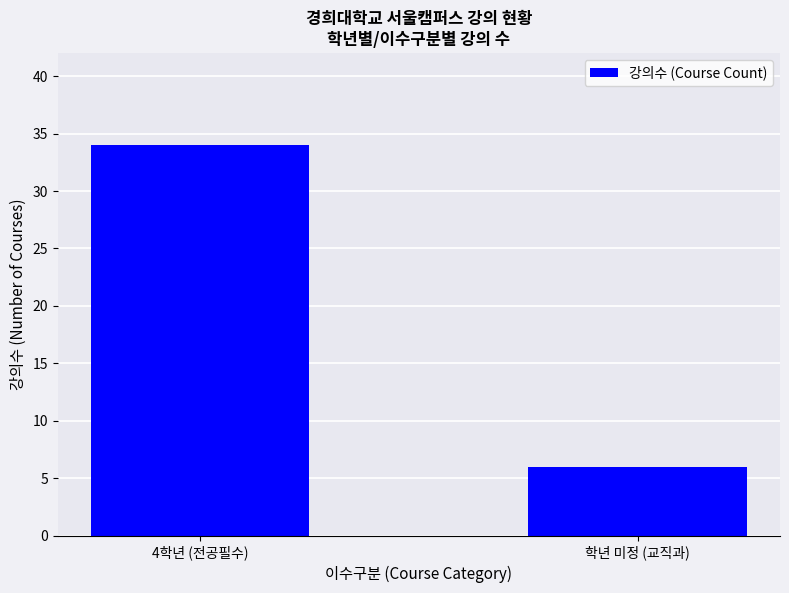

What is the average value?

20